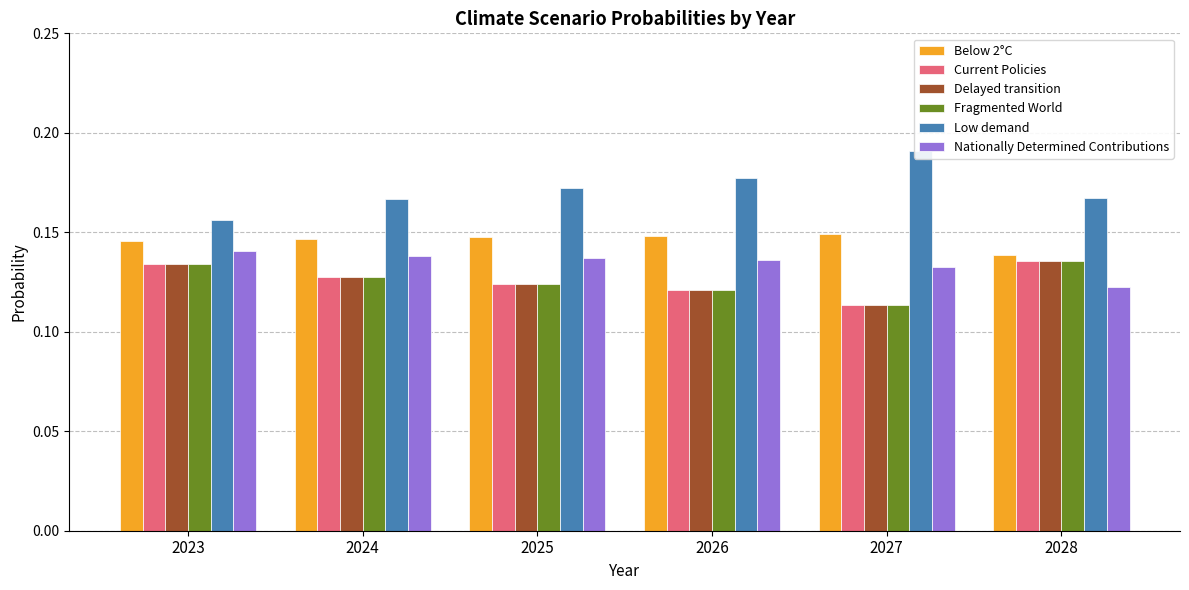

Reading left to right, extract all data points from this chart.

Below 2°C: 2023=0.1	2024=0.1	2025=0.1	2026=0.1	2027=0.1	2028=0.1
Current Policies: 2023=0.1	2024=0.1	2025=0.1	2026=0.1	2027=0.1	2028=0.1
Delayed transition: 2023=0.1	2024=0.1	2025=0.1	2026=0.1	2027=0.1	2028=0.1
Fragmented World: 2023=0.1	2024=0.1	2025=0.1	2026=0.1	2027=0.1	2028=0.1
Low demand: 2023=0.2	2024=0.2	2025=0.2	2026=0.2	2027=0.2	2028=0.2
Nationally Determined Contributions: 2023=0.1	2024=0.1	2025=0.1	2026=0.1	2027=0.1	2028=0.1